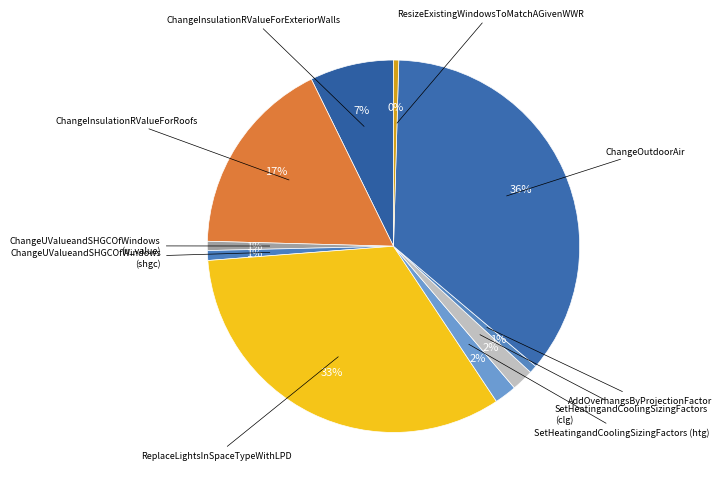

True or false: SetHeatingandCoolingSizingFactors (htg) accounts for 2% of the total.

True